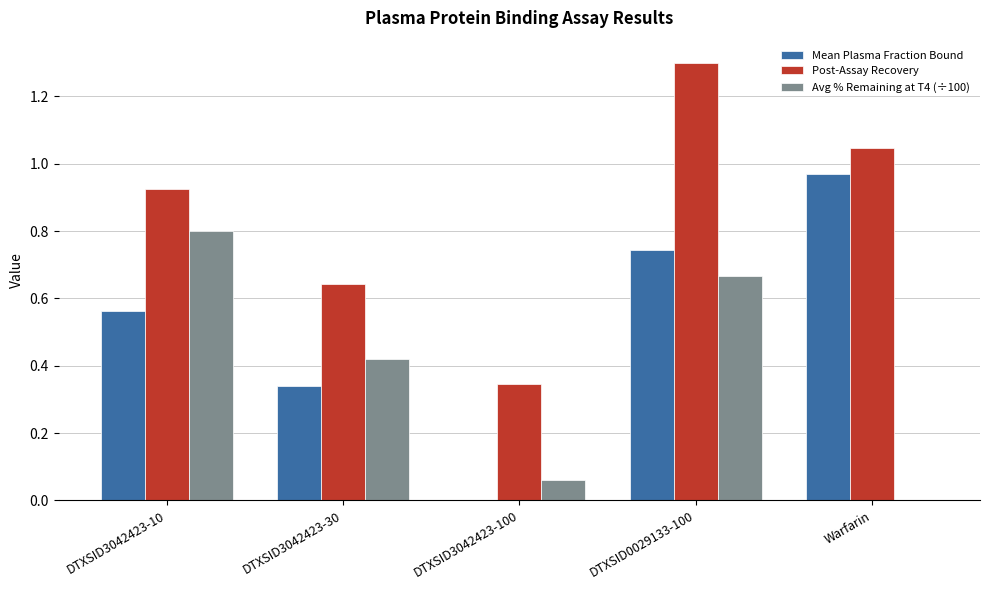

What are all the series names shown in the legend?

Mean Plasma Fraction Bound, Post-Assay Recovery, Avg % Remaining at T4 (÷100)